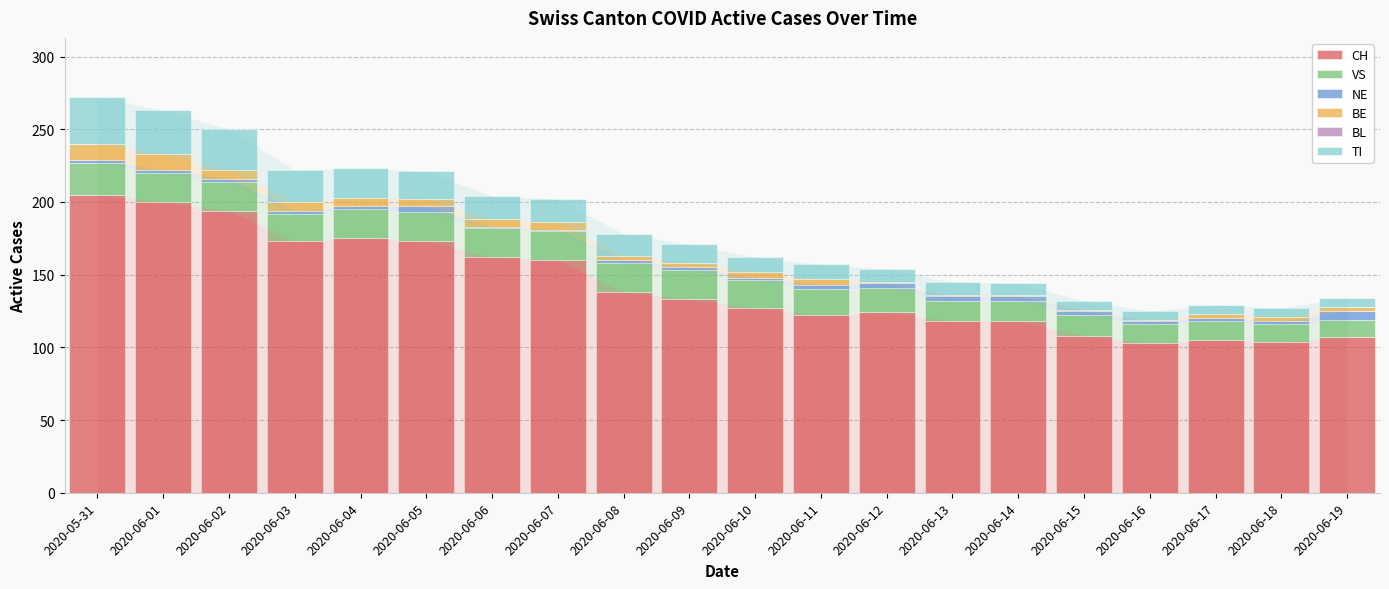

What is the total value across all series at 2020-06-03?

222